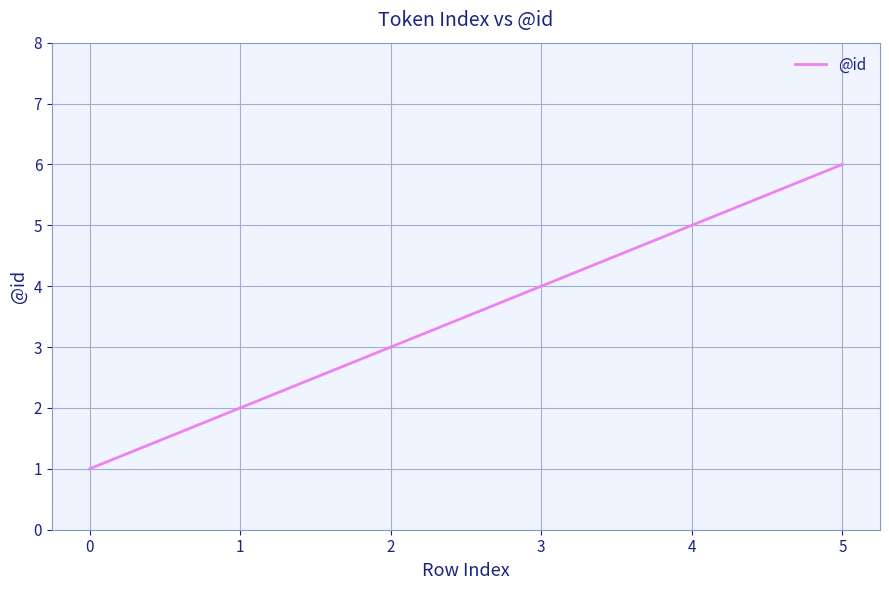

At which label is the value closest to 3?

2